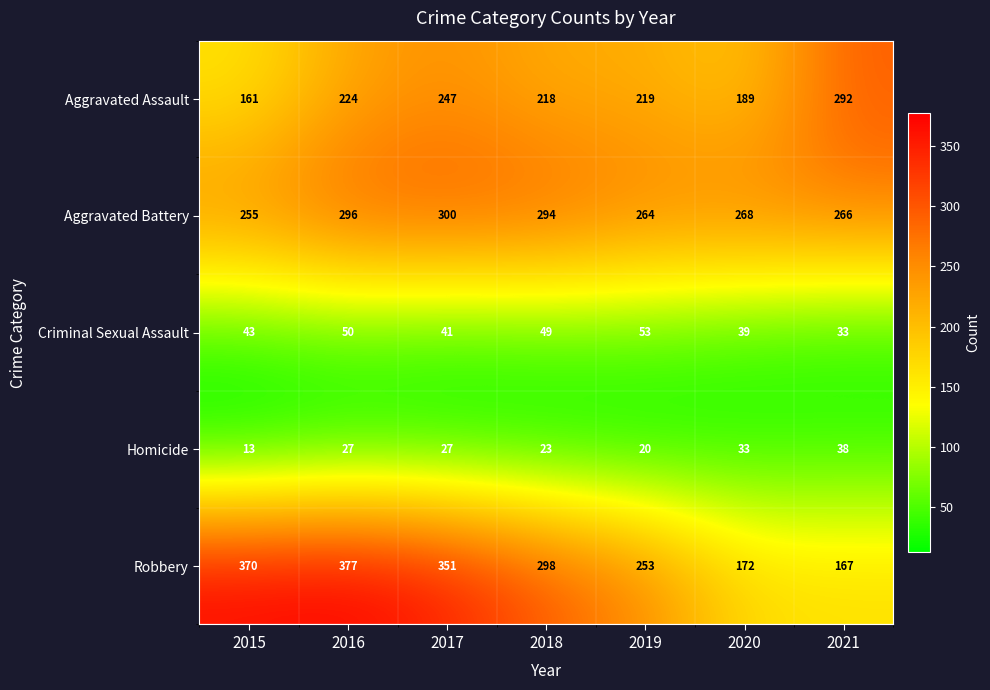

What is the spread (max minus min) of values at 2015?

357